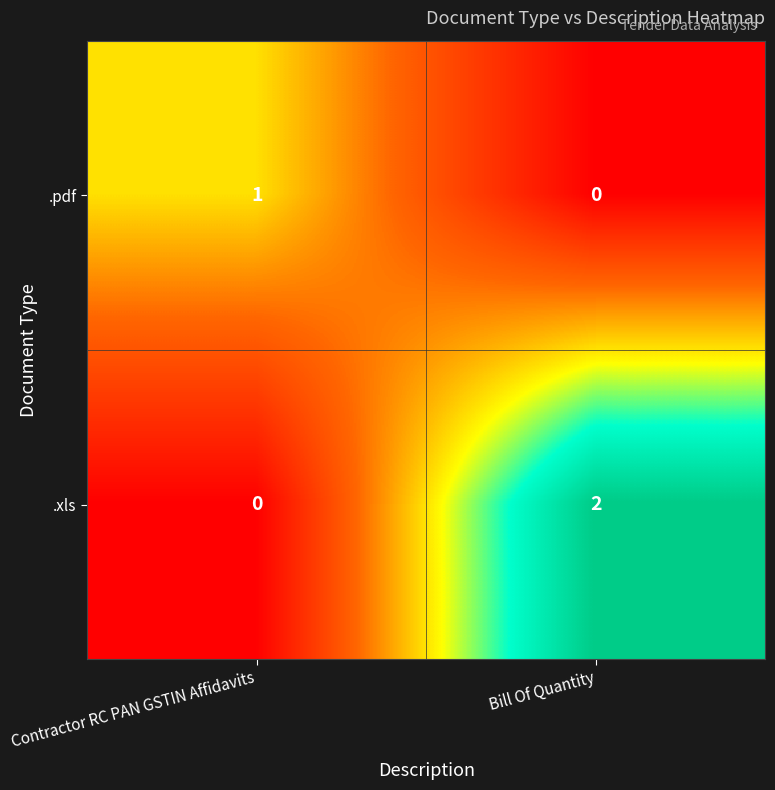

The .pdf series shows 1 at Bill Of Quantity. True or false?

False